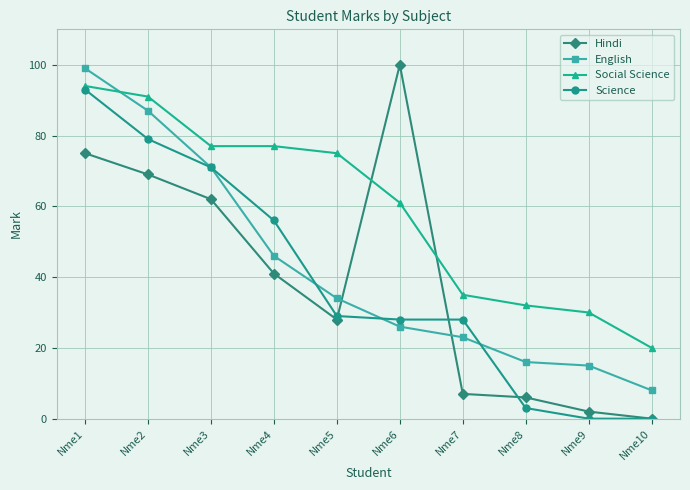

Rank the series by their maximum value, from lowest to highest.

Science, Social Science, English, Hindi